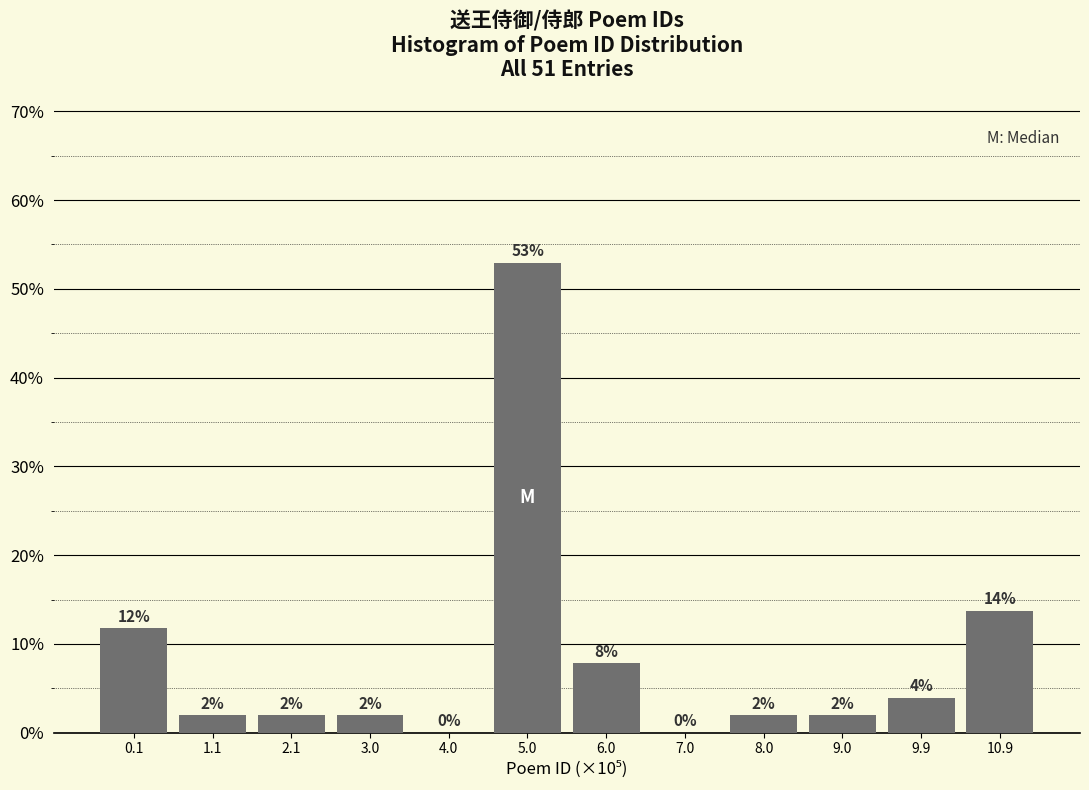

Is it true that the value at 10.9 is 13.7?

True